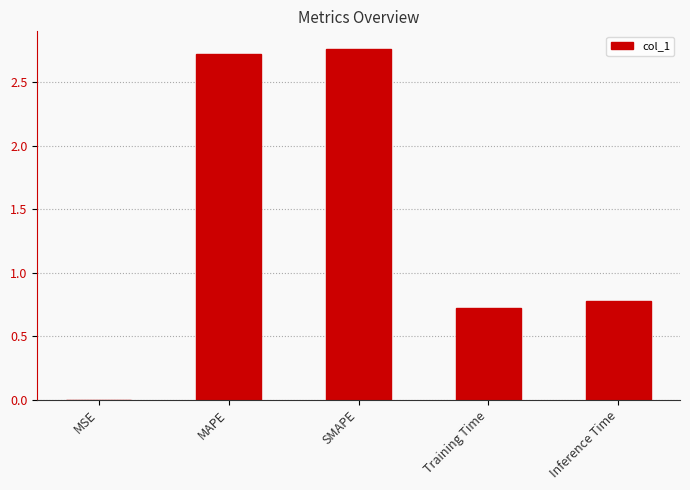

Is it true that the value at Inference Time is 0.8?

True